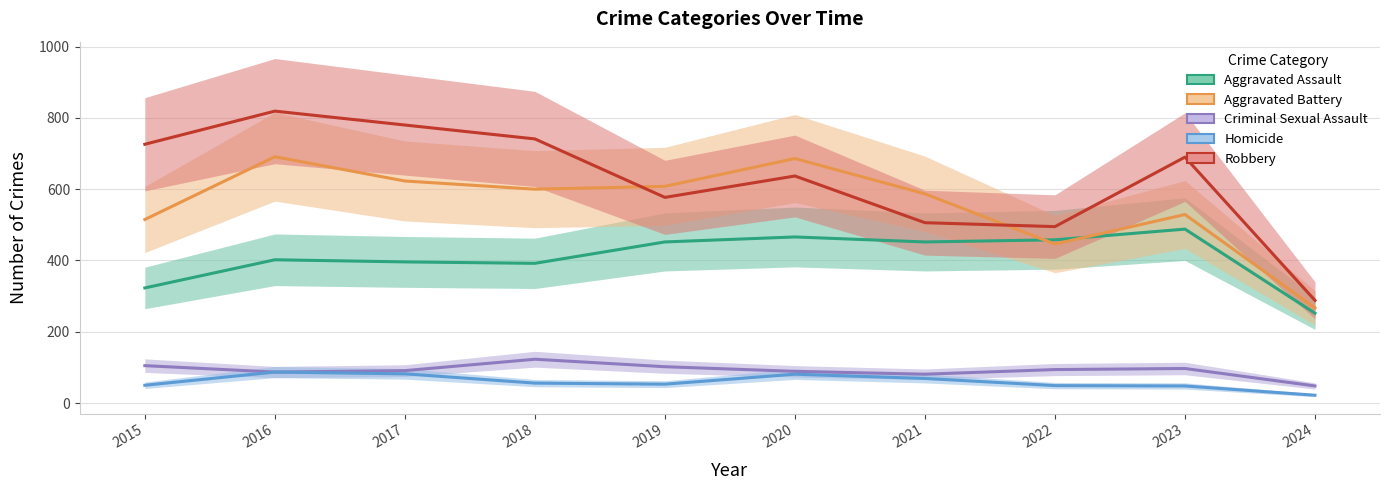

How many data points in Robbery are above 690?

4